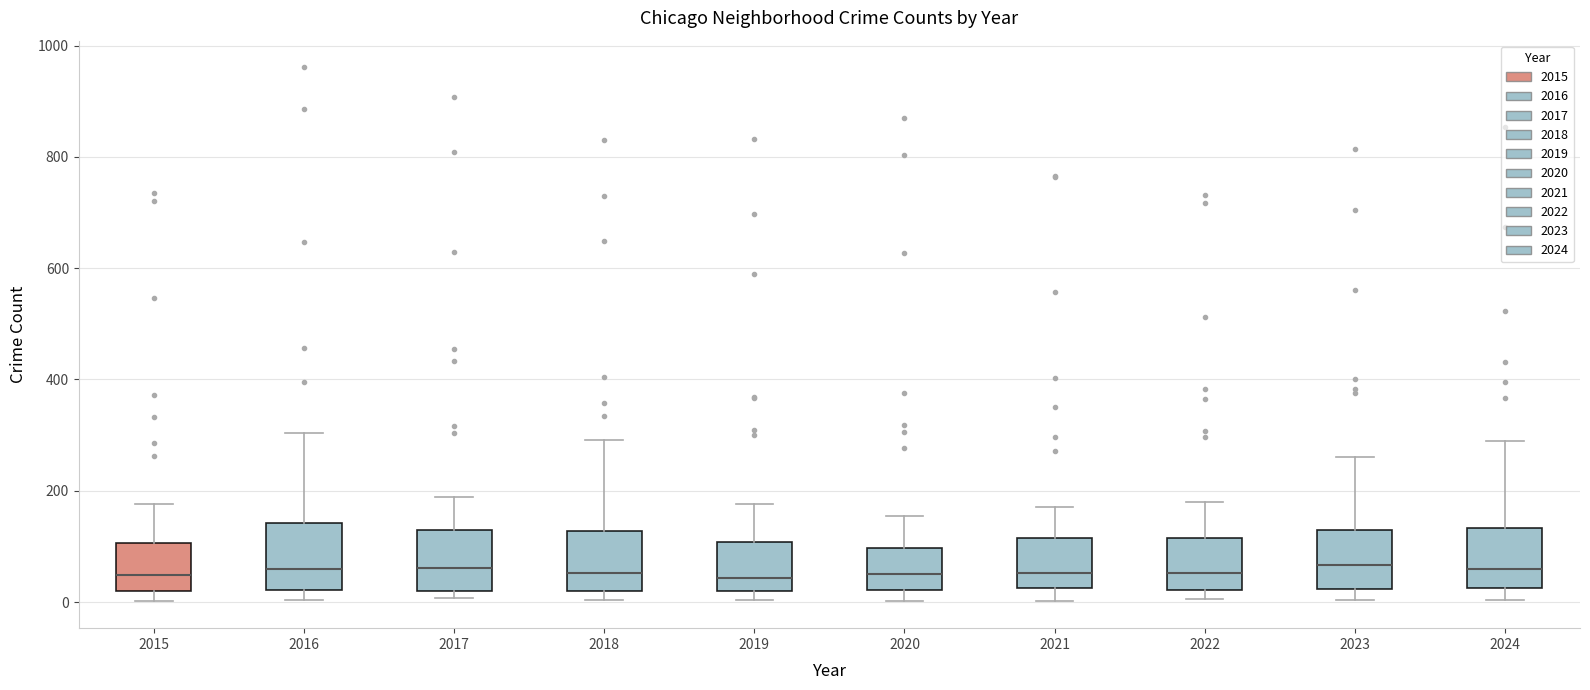

Where is the lower edge of the box at x = 2022 on the y-axis? The values are not printed on the chart, so give them approximately, as read against the axis.

20